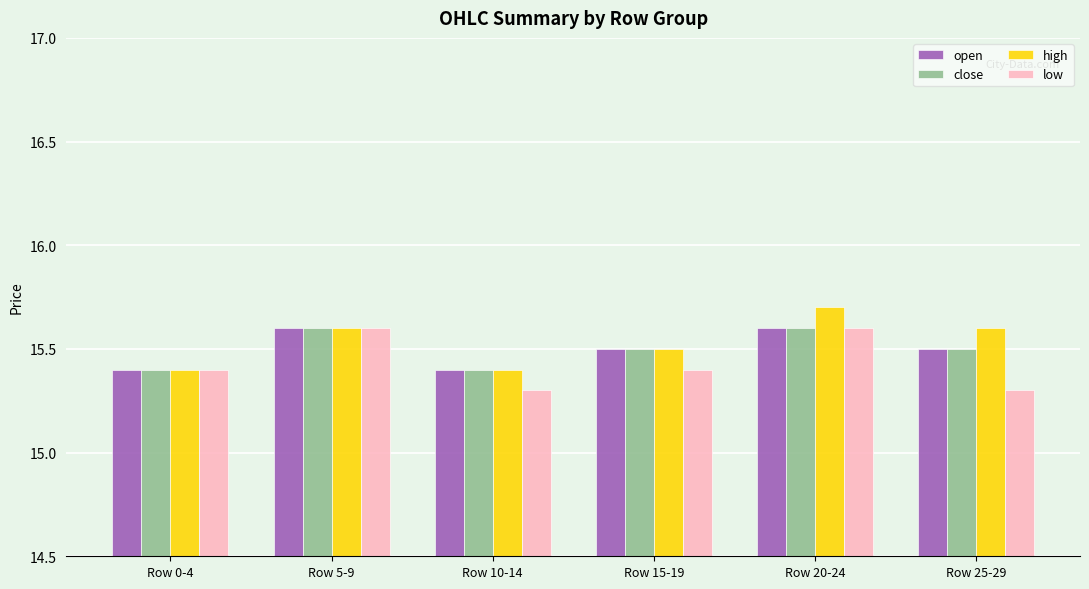

What is the average value of the high series?

15.5